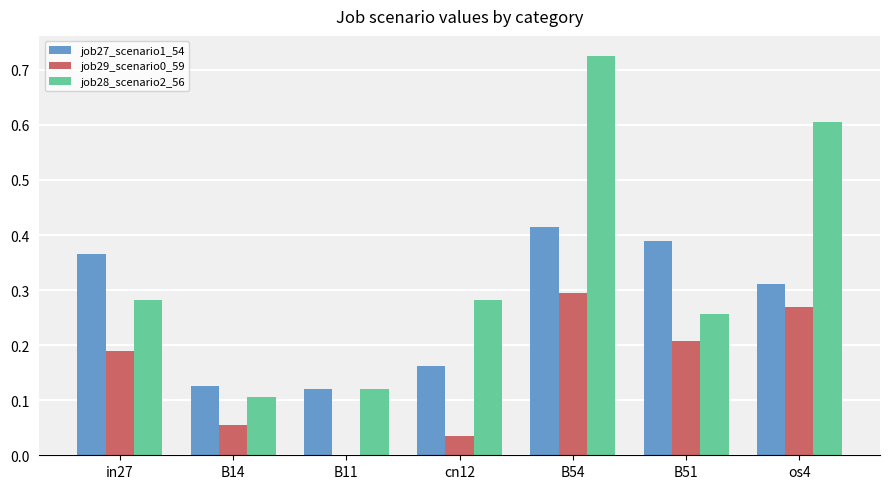

The value of job27_scenario1_54 at in27 is 0.5. True or false?

False